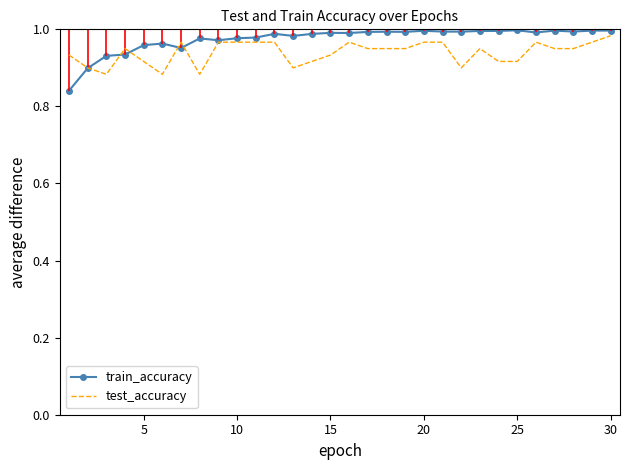

Which series has the widest spread of values?

train_accuracy